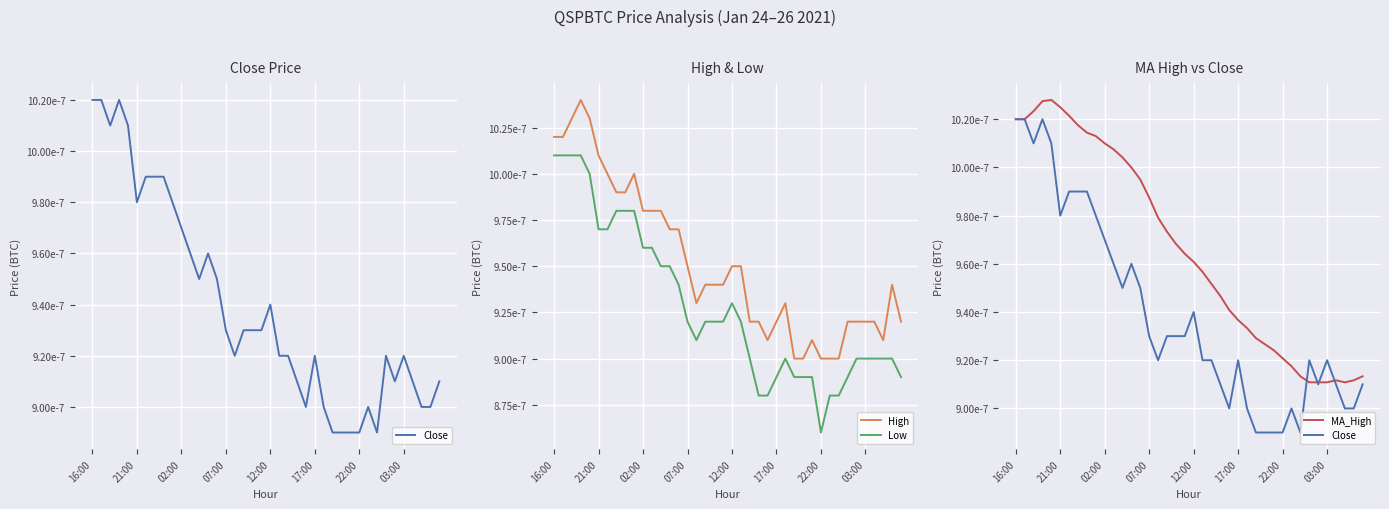

How many interior local peaks does the Low series have?

2